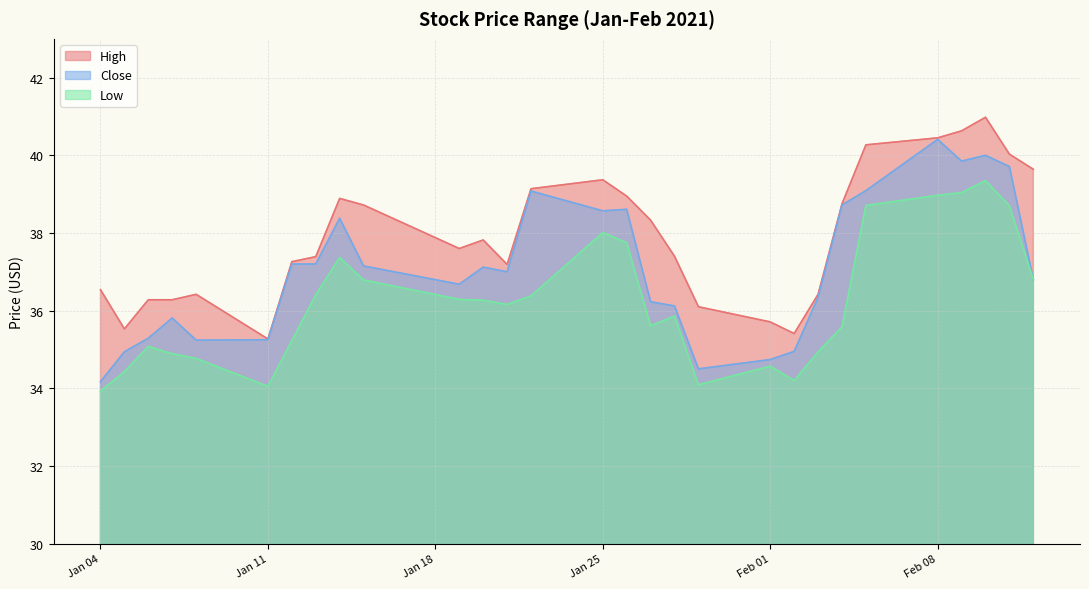

Does the chart display data point markers on the line(s)?

No